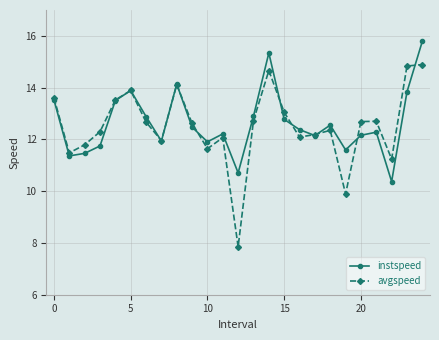

At how many categories does at least one series exceed 9?

25